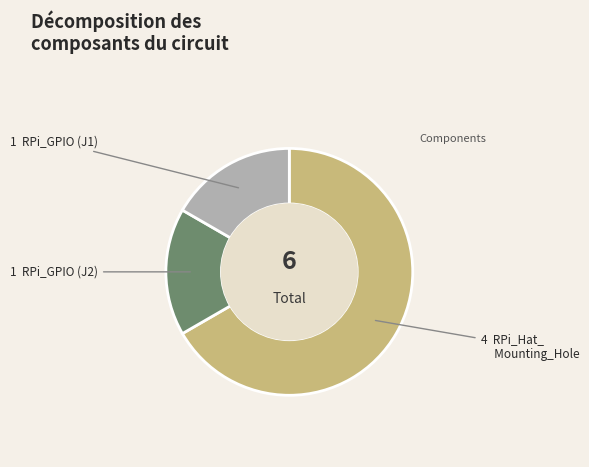

Is there any slice that represents more than half of the pie?

Yes